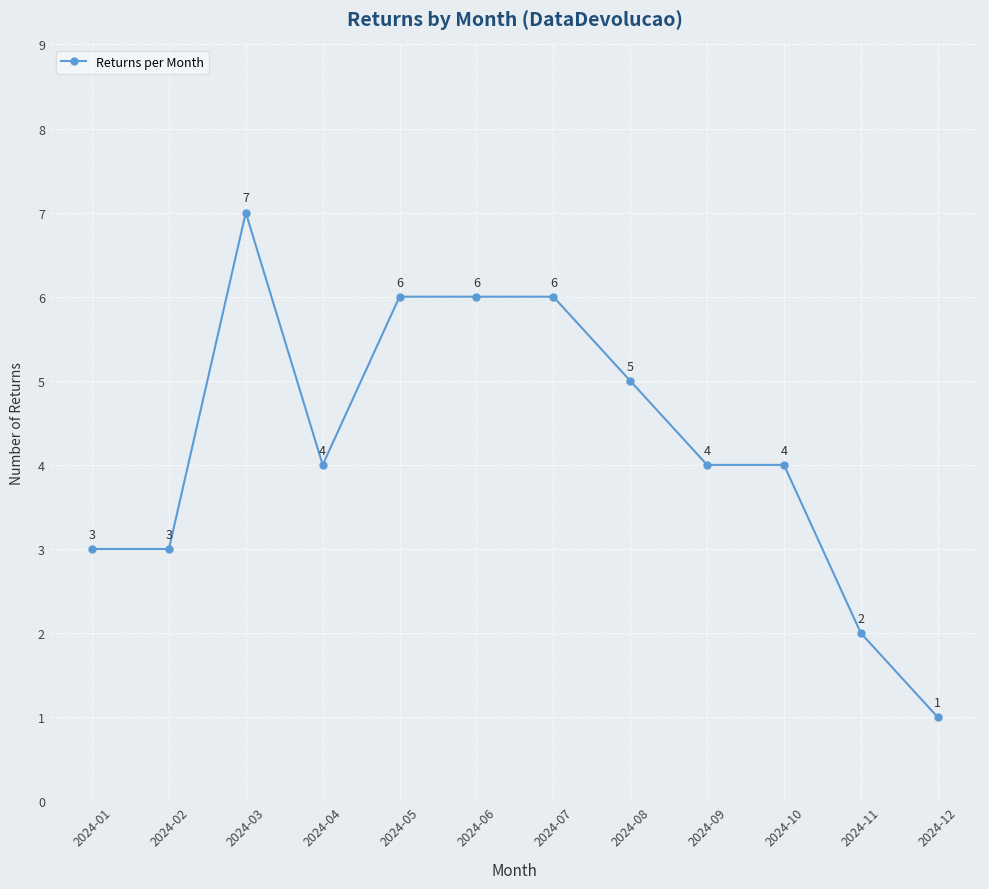

Which label corresponds to the largest value in the chart?

2024-03